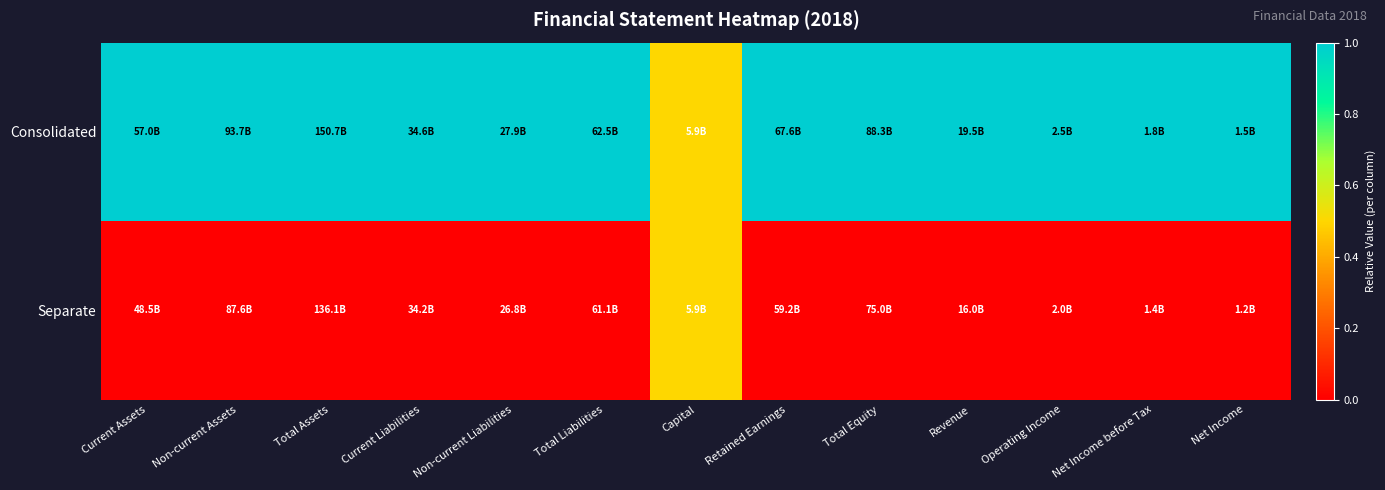

At which category is the sum across all series the highest?

Current Assets